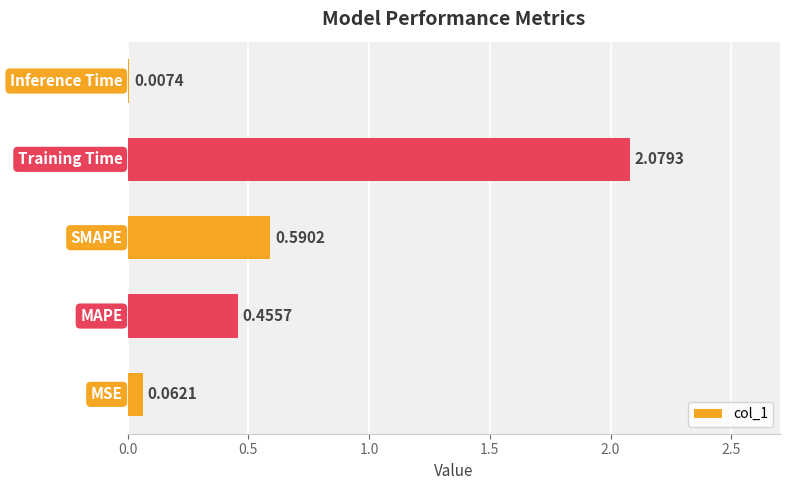

What is the sum of all values?

3.2